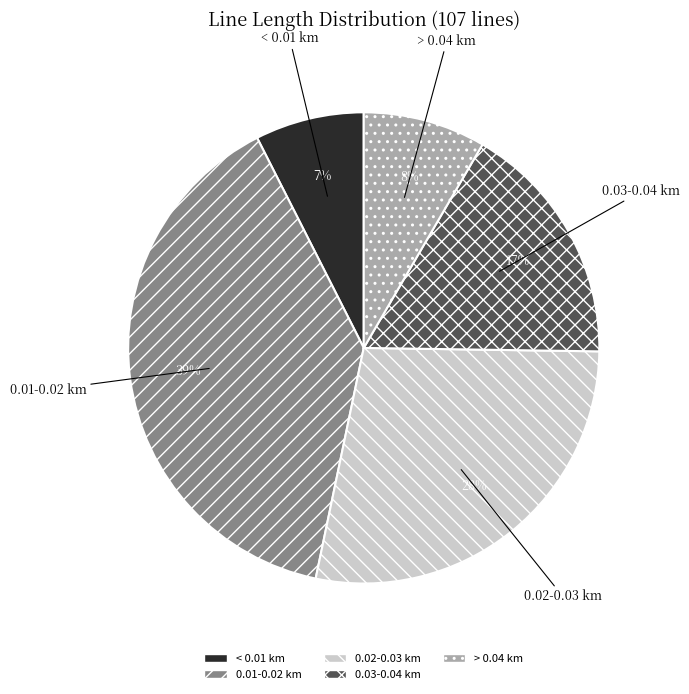

What is the smallest slice in the pie chart?

< 0.01 km